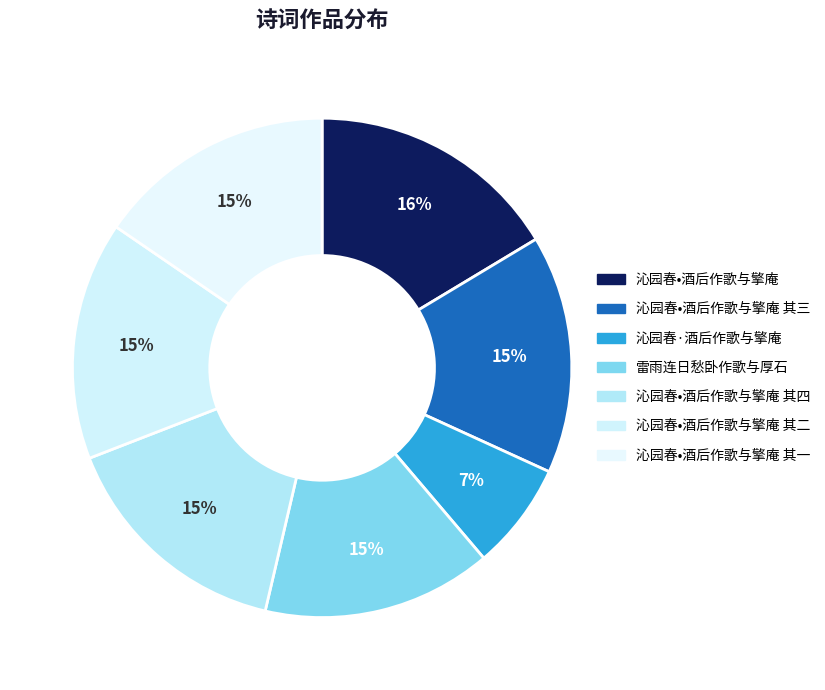

Which slice is the largest?

沁园春•酒后作歌与擎庵